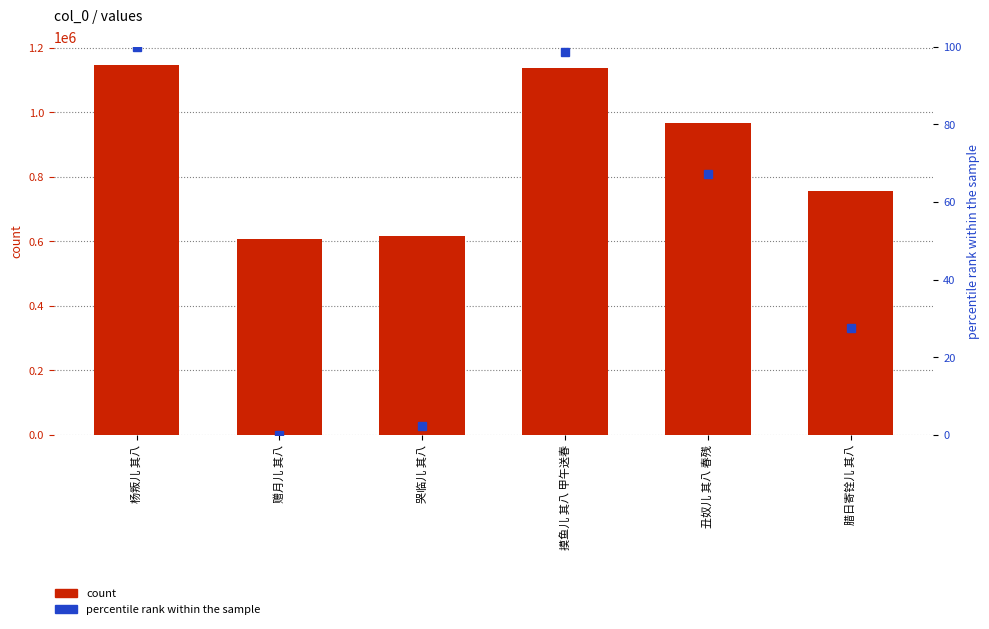

List the series in order of their peak value, lowest first.

percentile rank within the sample, count